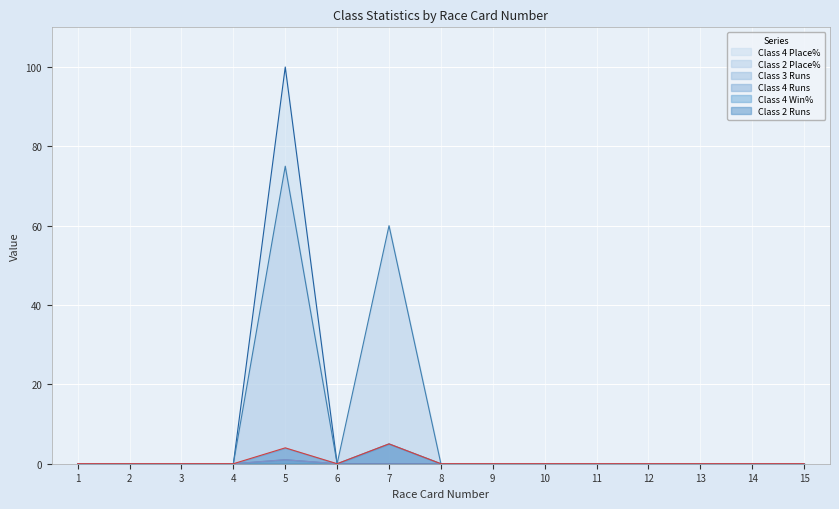

What is the difference between the maximum and minimum values in the Class 2 Place% series?

75